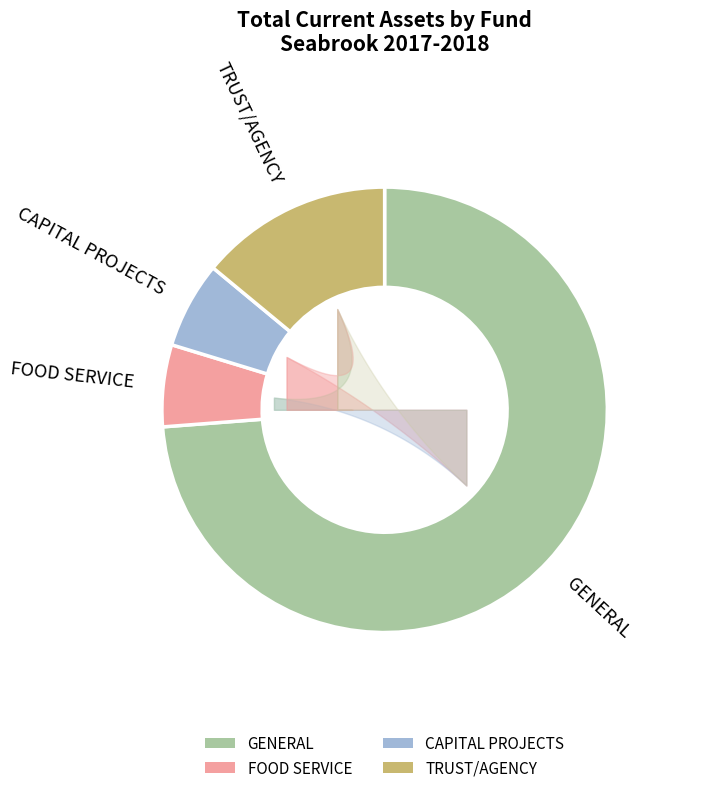

True or false: CAPITAL PROJECTS accounts for 6% of the total.

True